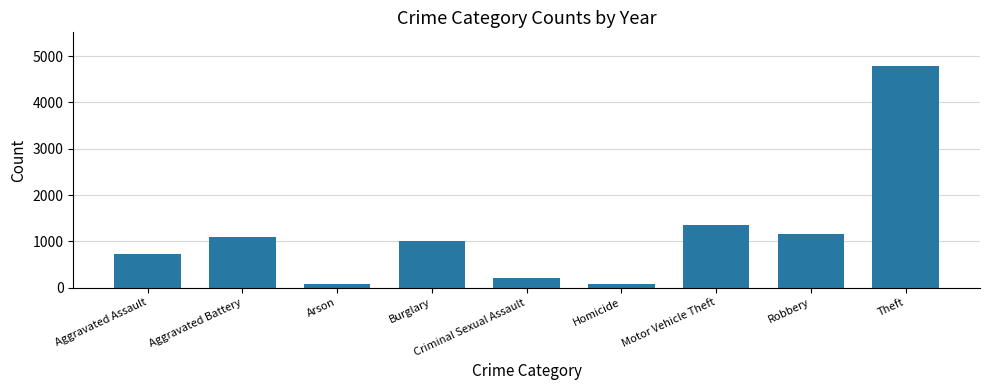

What position from the left is Aggravated Assault?

1